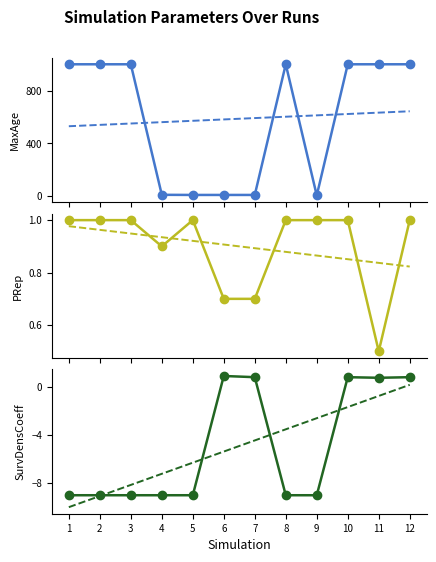

List the labels in order of MaxAge trend value, largest first.

12, 11, 10, 9, 8, 7, 6, 5, 4, 3, 2, 1